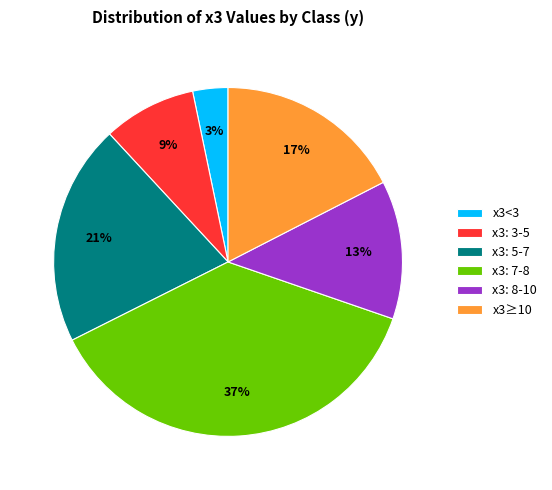

Which has a higher value, x3<3 or x3: 5-7?

x3: 5-7